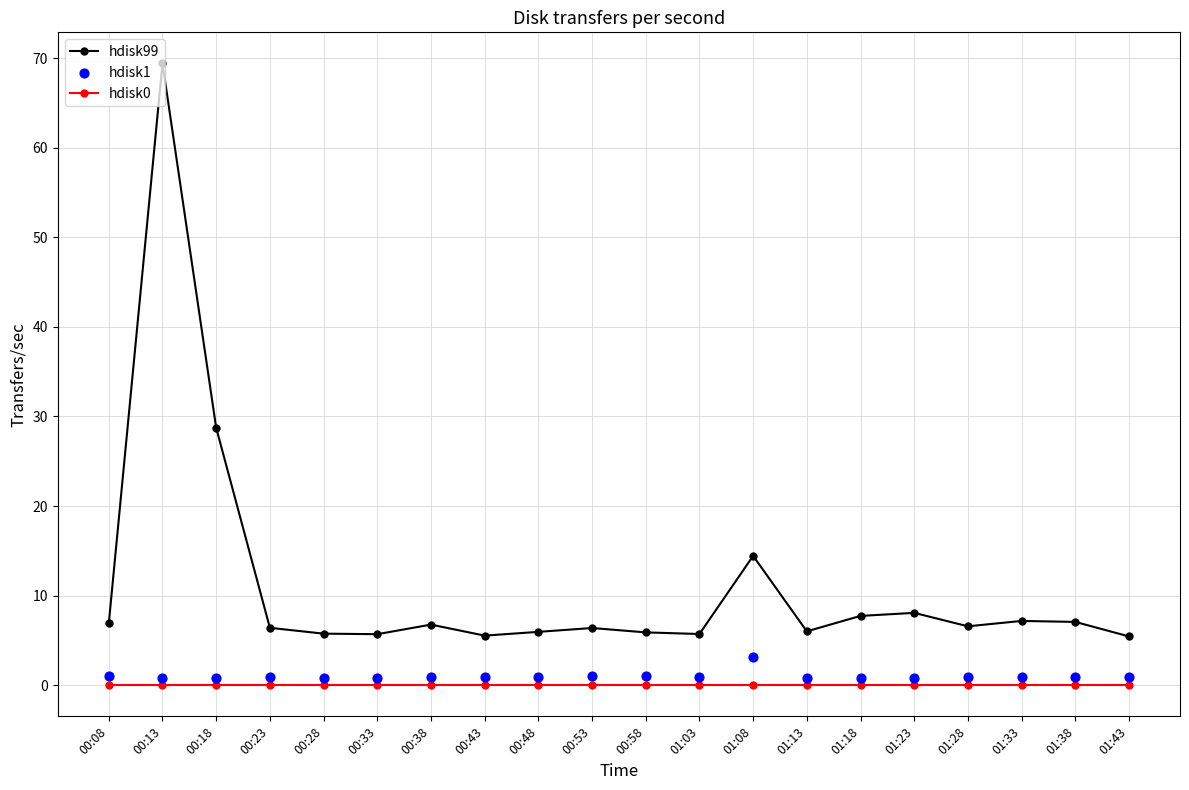

At how many categories does at least one series exceed 30?

1